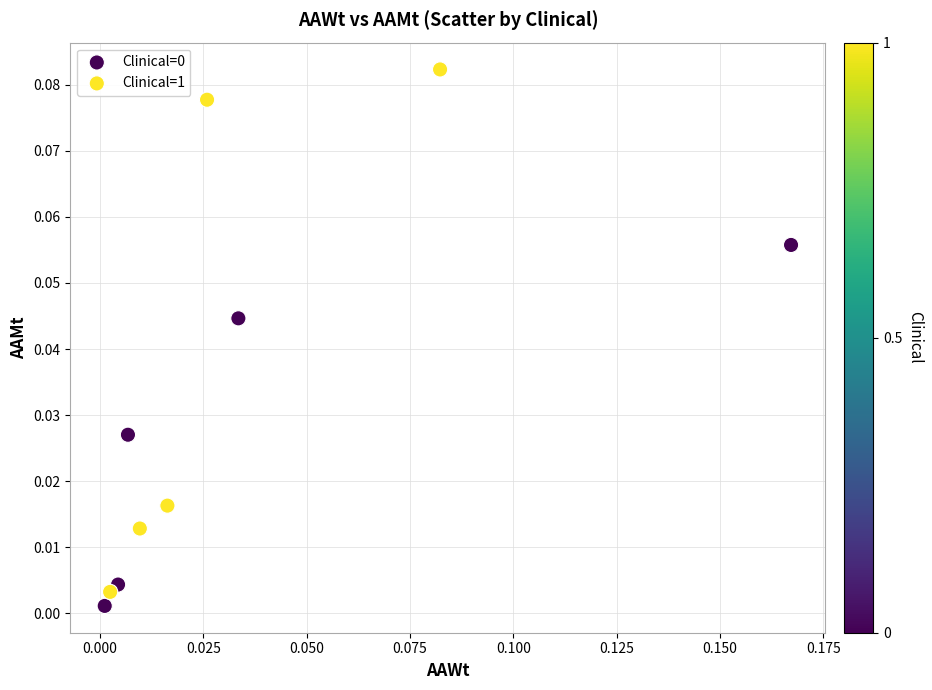

Which series has the largest Y range (max minus min)?

Clinical=1